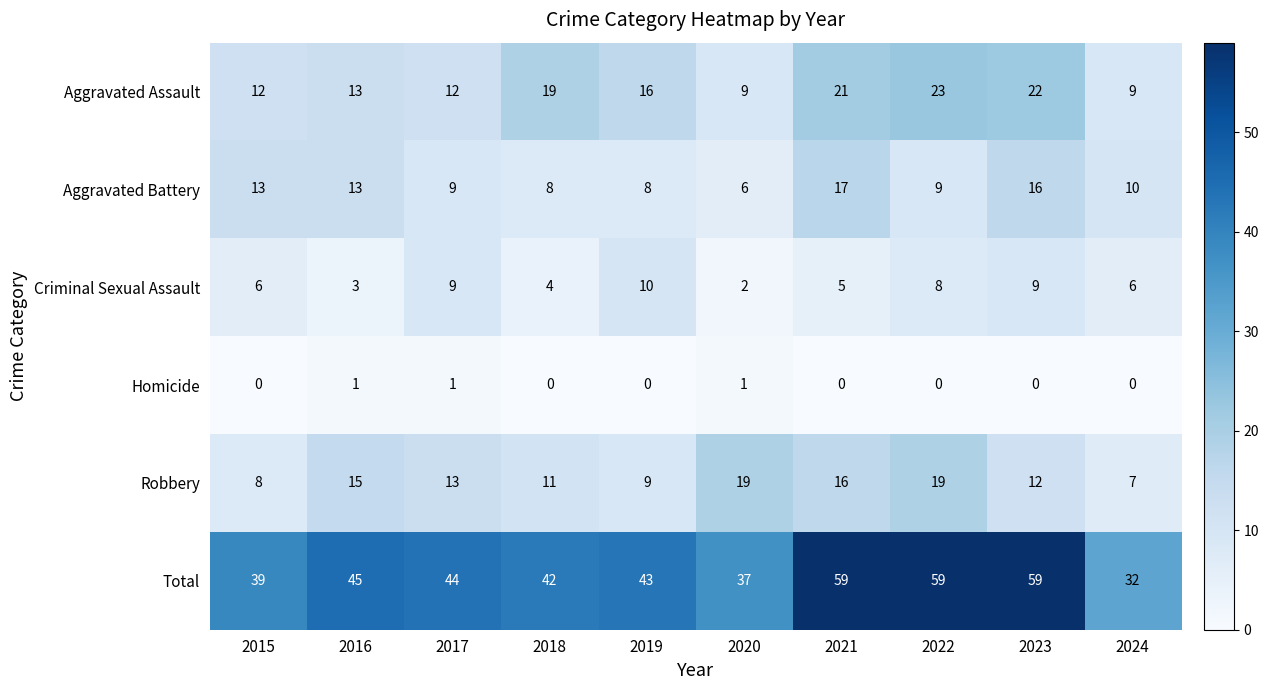

The Robbery series shows 15 at 2016. True or false?

True